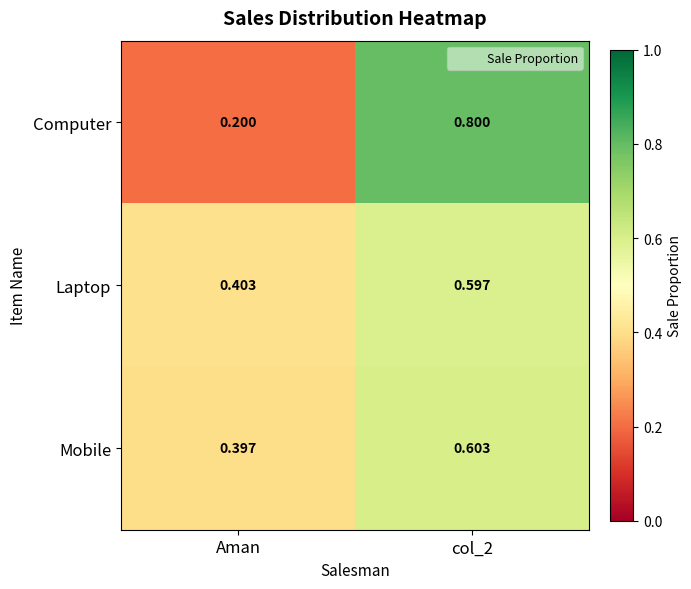

At which label does Mobile reach its minimum?

Aman